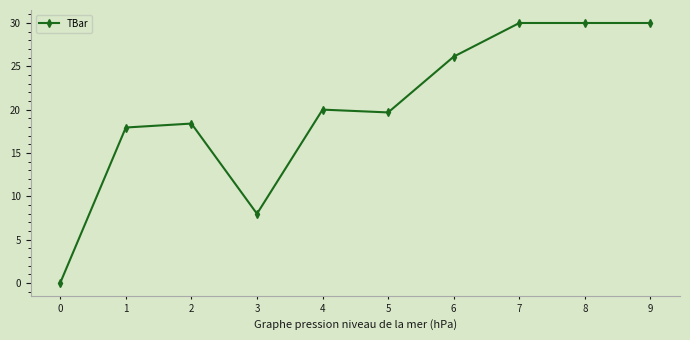

What is the difference between the values at 7 and 0?

30.0